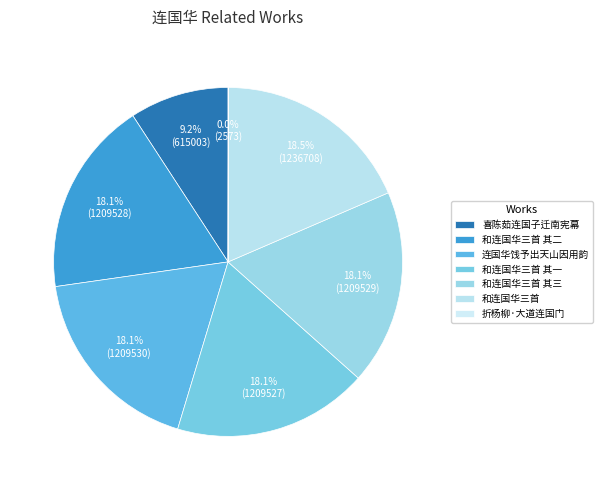

Does any single category account for the majority?

No